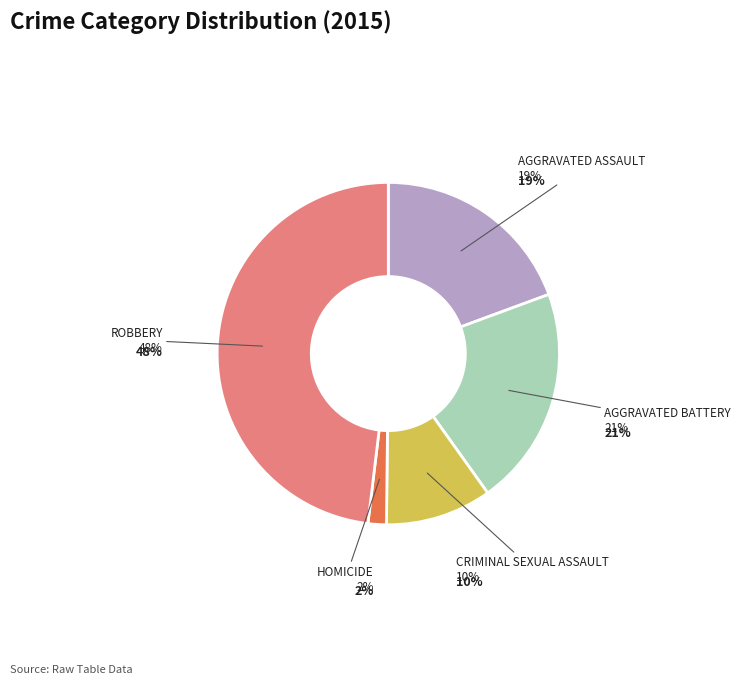

Which slice is the largest?

Robbery